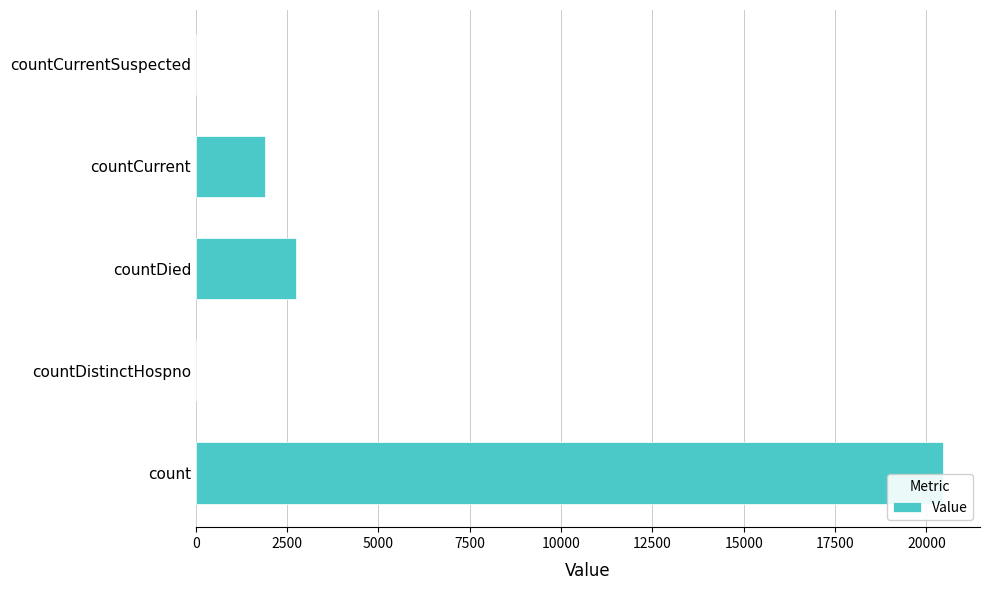

How many series are shown in this chart?

1